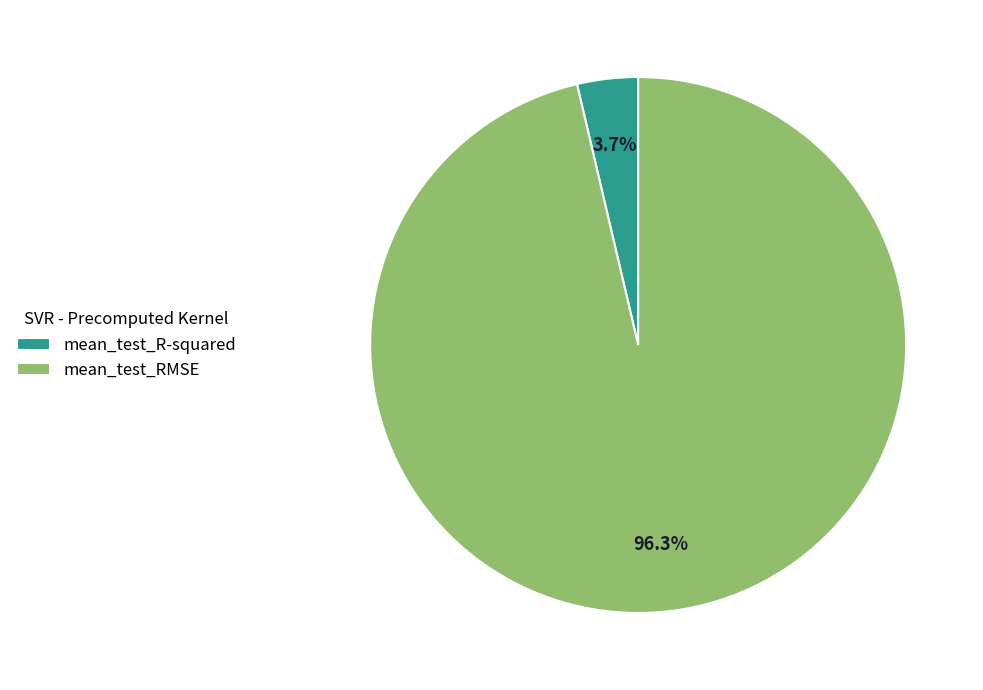

Is there a majority slice in this chart?

Yes